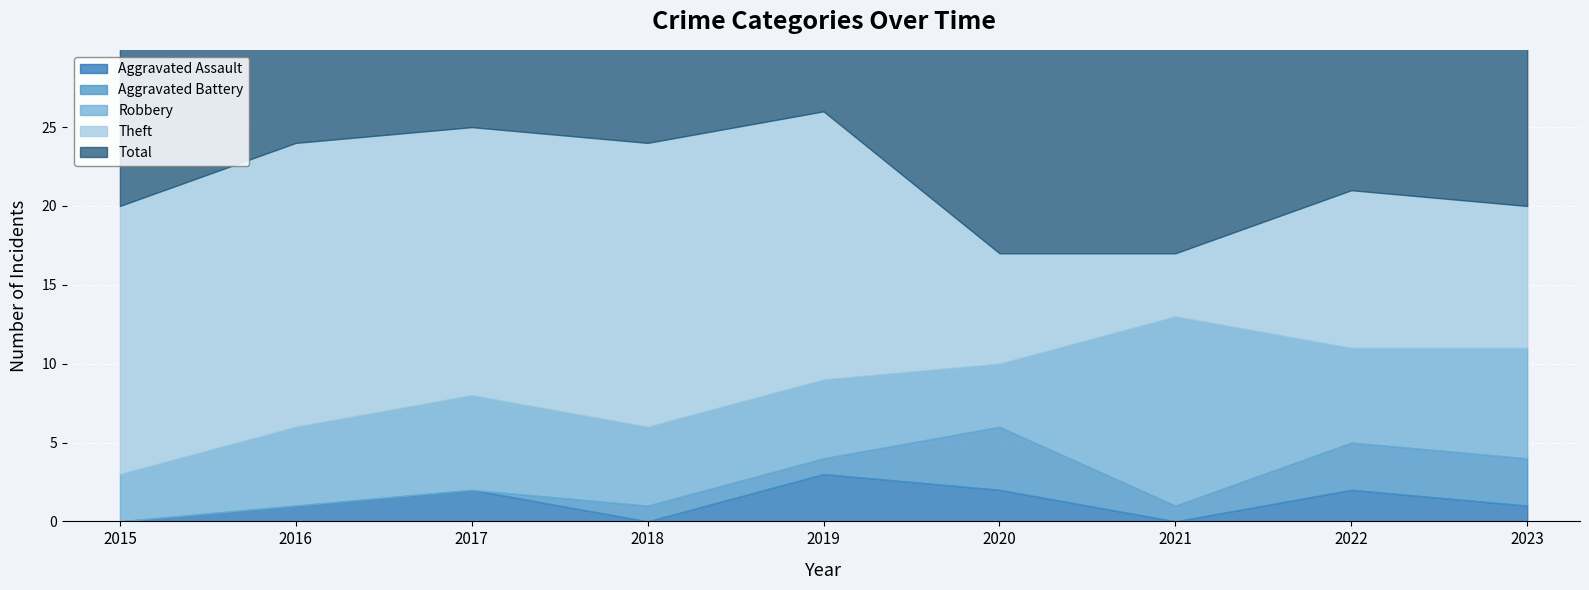

Which category has the lowest value in the Robbery series?

2015